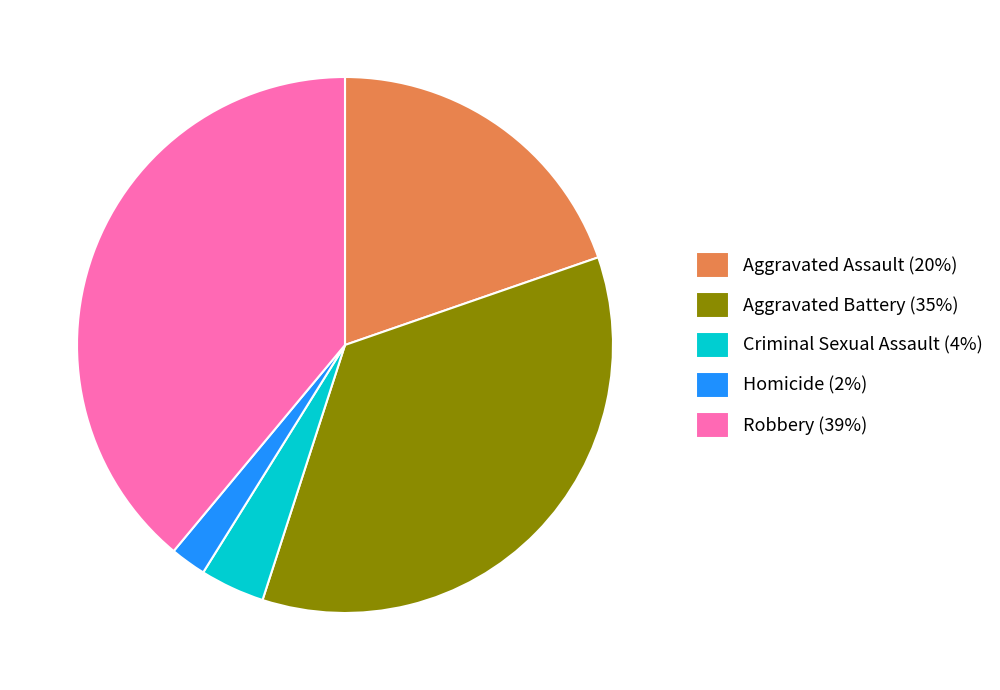

Is it true that Aggravated Battery is 35% of the pie?

True